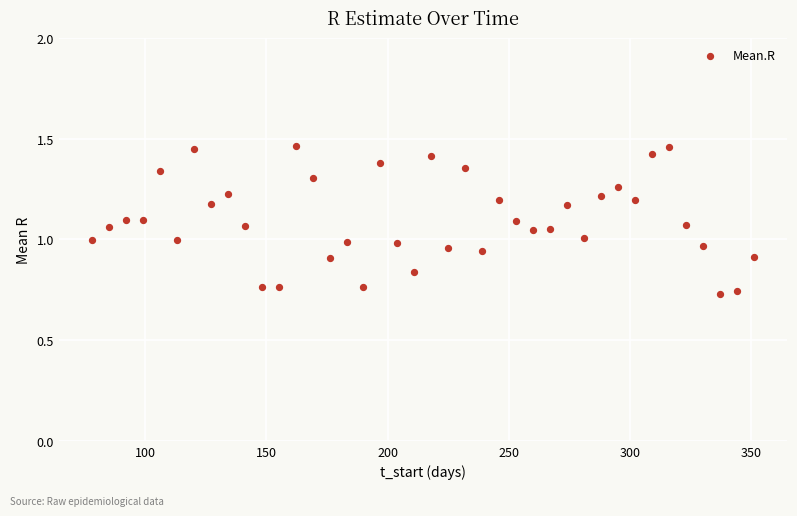

What is the range of X values (max minus min)?

273.0